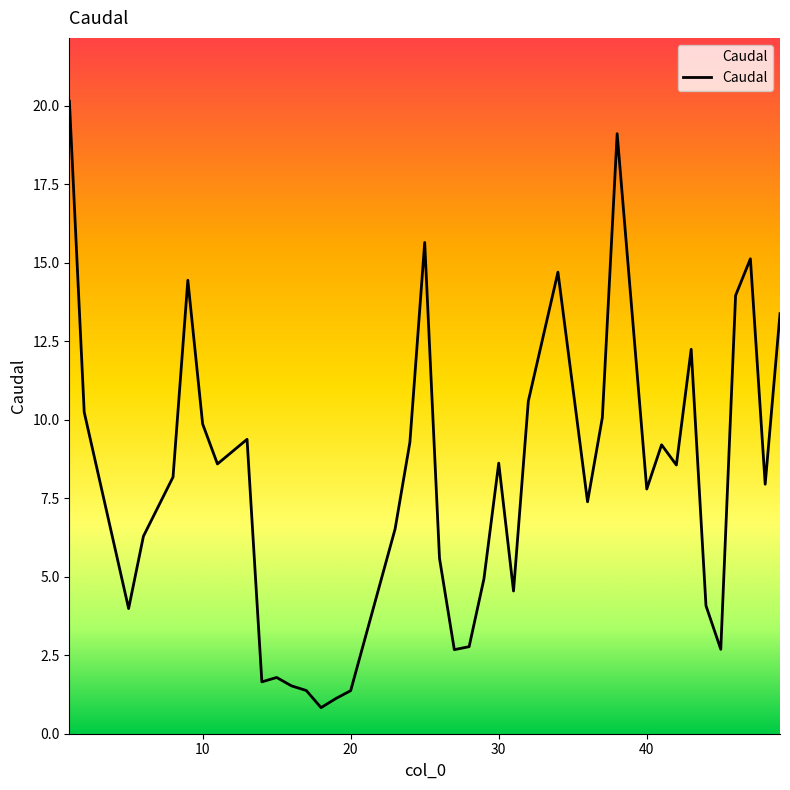

What is the difference between the maximum and minimum values?

19.3